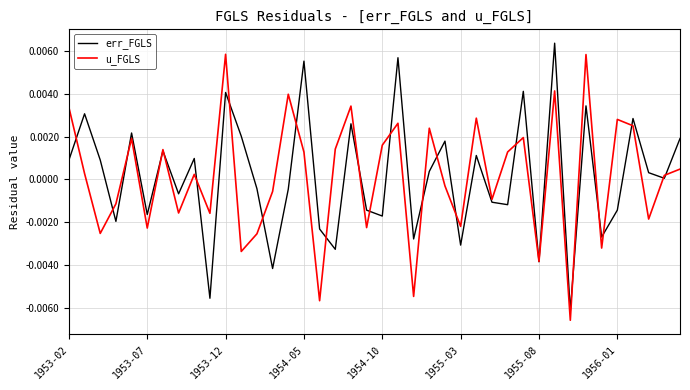

Does the chart have visible grid lines?

Yes